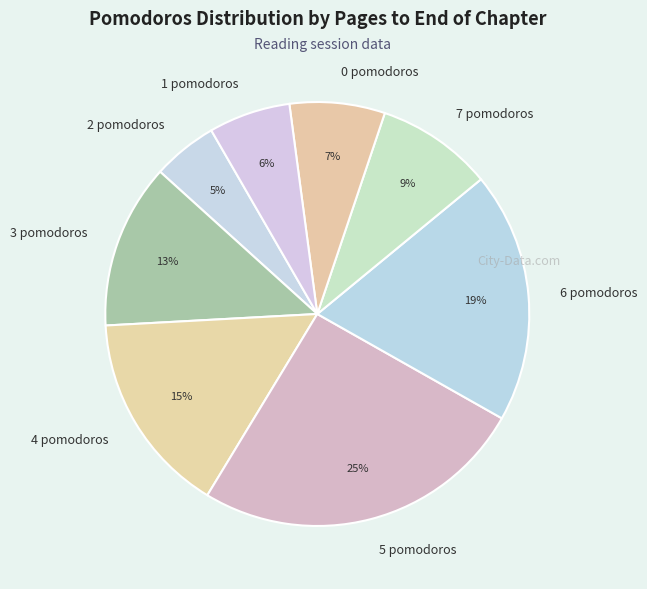

To the nearest percent, what portion does 1 represent?

6%